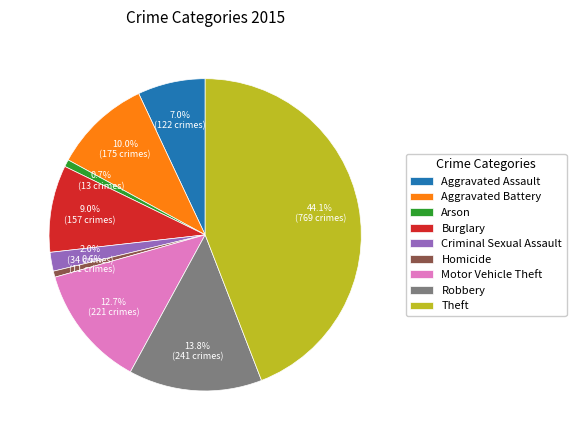

Between Arson and Criminal Sexual Assault, which is larger?

Criminal Sexual Assault